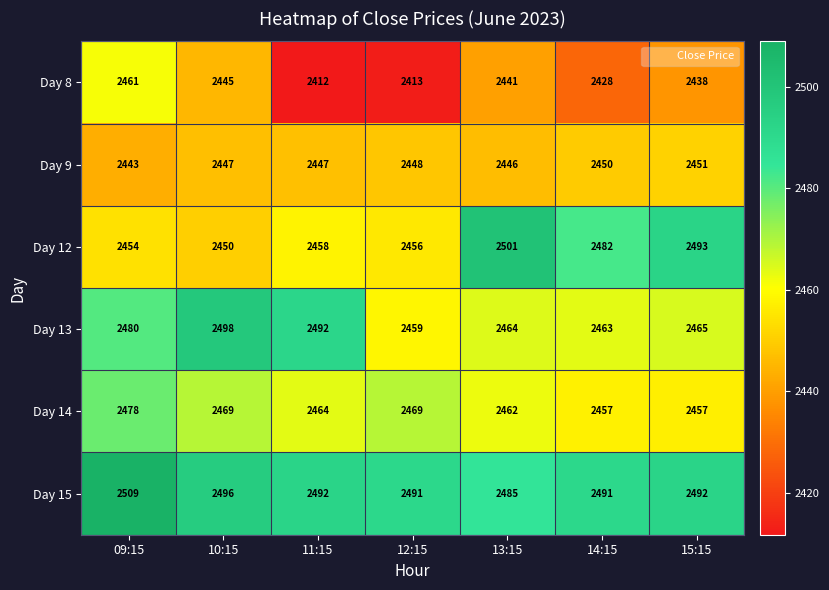

What is the minimum value shown in the chart?

2412